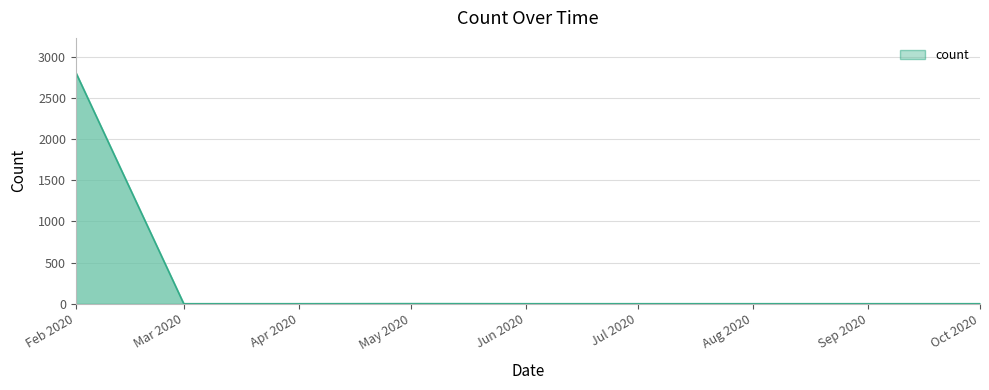

The value at Apr 2020 is 0. True or false?

True